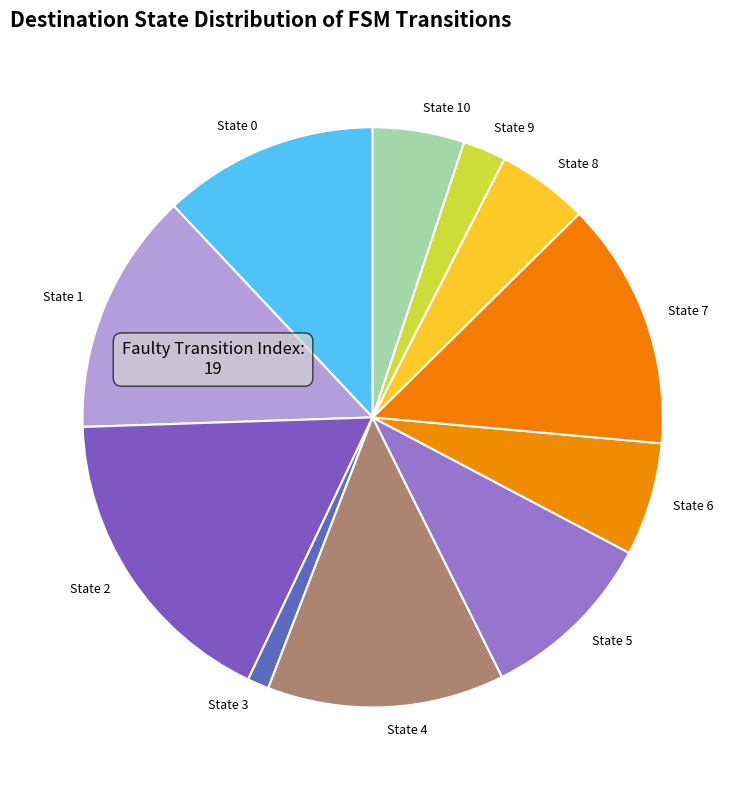

Which category has the smallest portion of the pie?

State 3